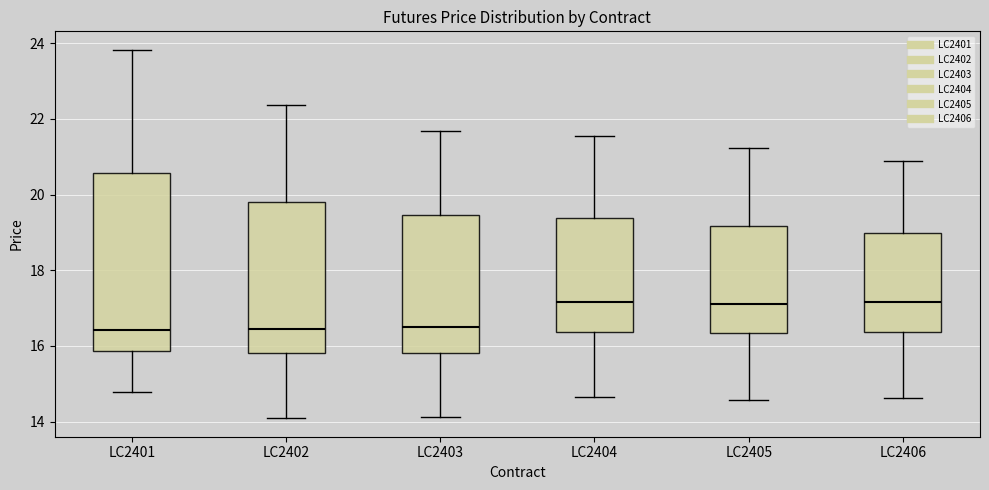

Which box is the tallest, from its lower edge to its upper edge?

LC2401